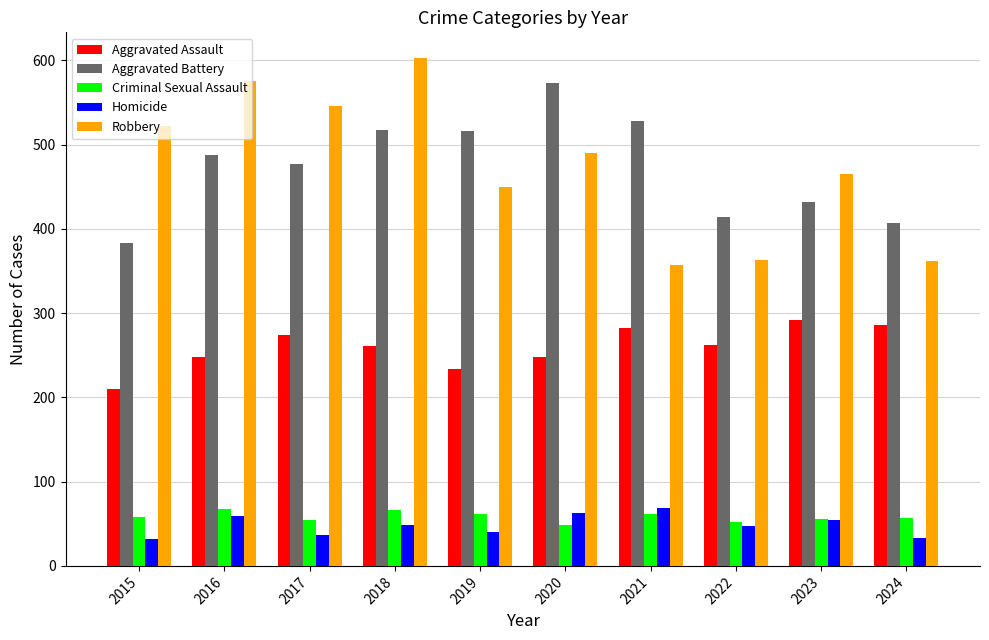

The value of Homicide at 2020 is 63. True or false?

True